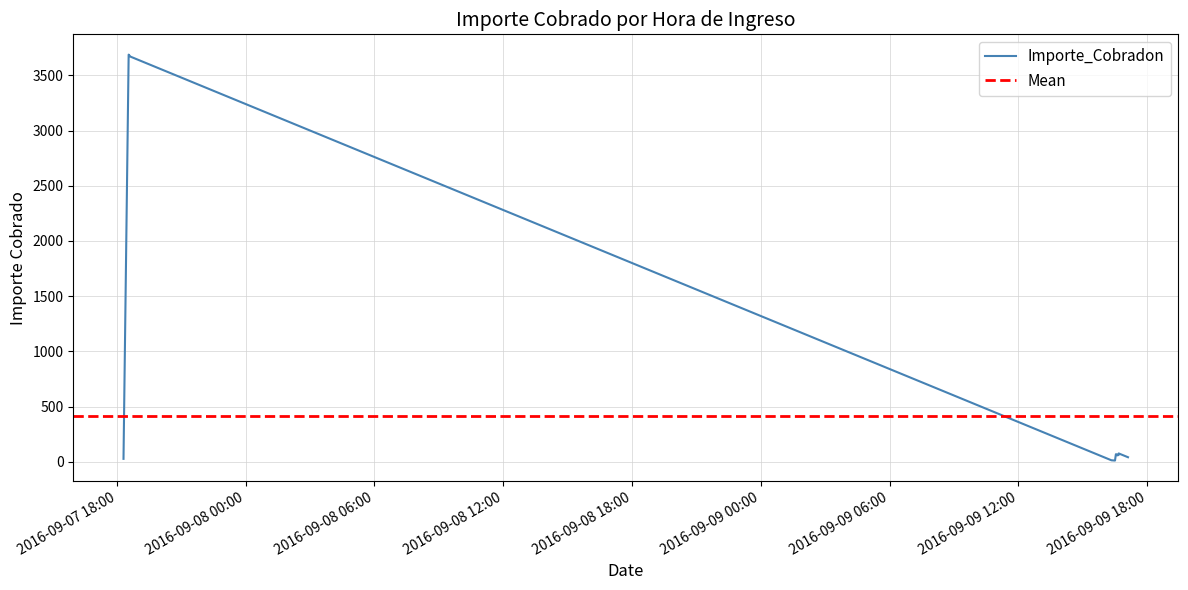

Does the chart have visible grid lines?

Yes